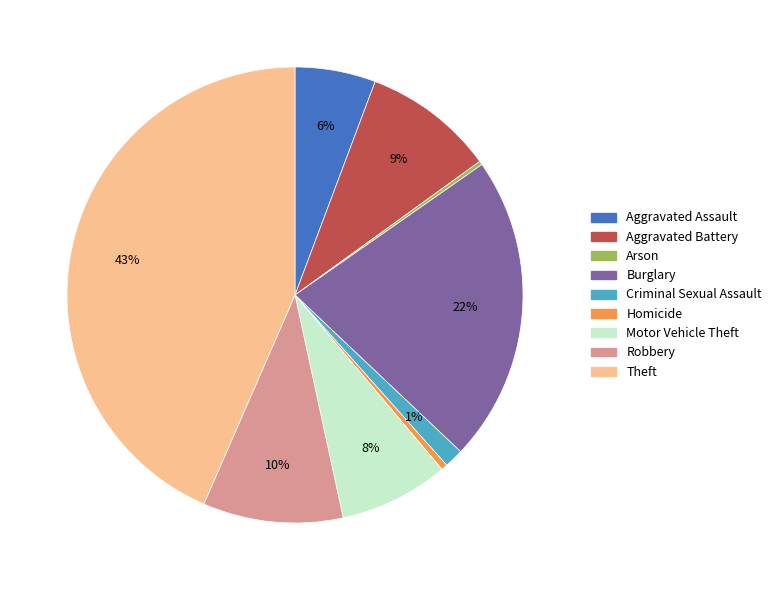

Which category has the biggest portion of the pie?

Theft